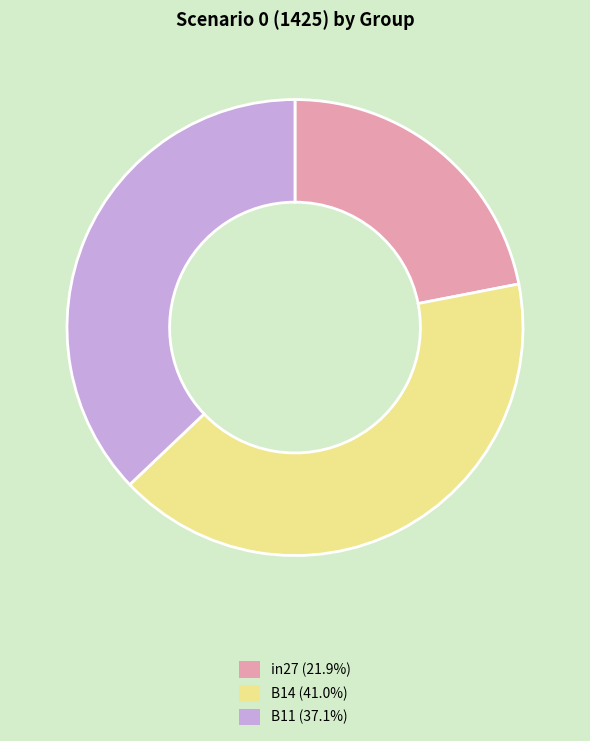

The in27 slice represents 22% of the pie. True or false?

True